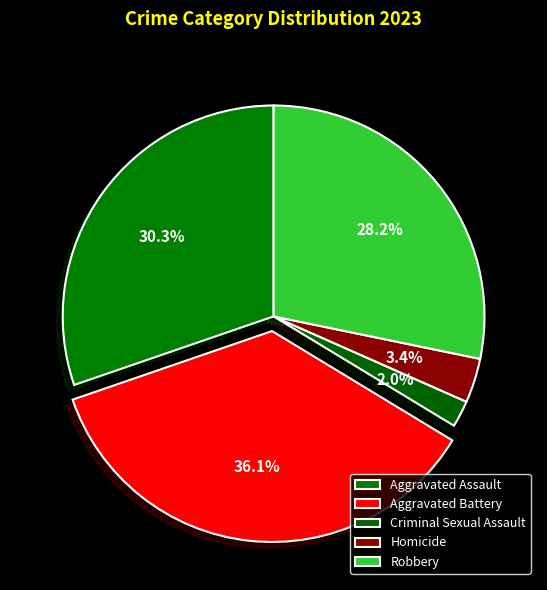

How many slices are in this pie chart?

5